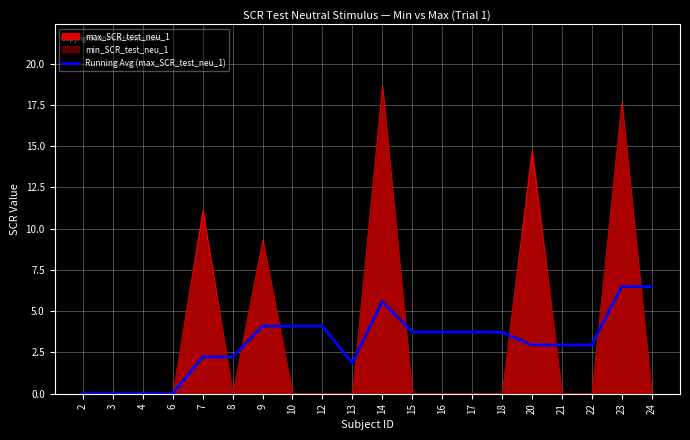

What is the difference between the values at 22 and 2?

3.0